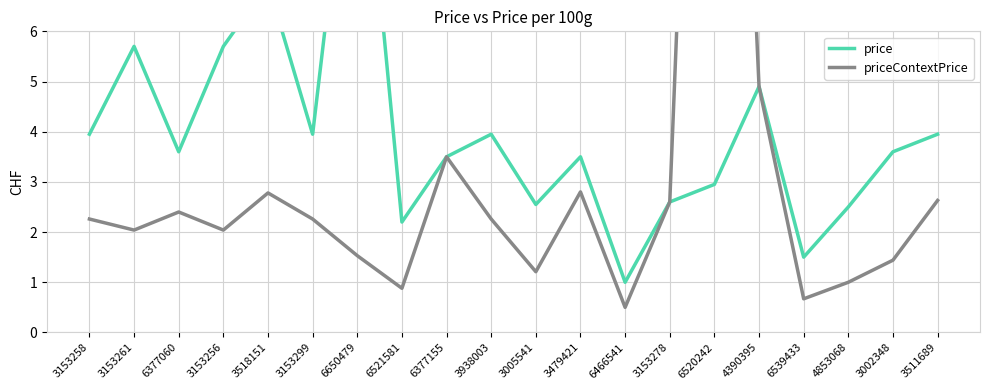

The value of priceContextPrice at 6377155 is 1.2. True or false?

False